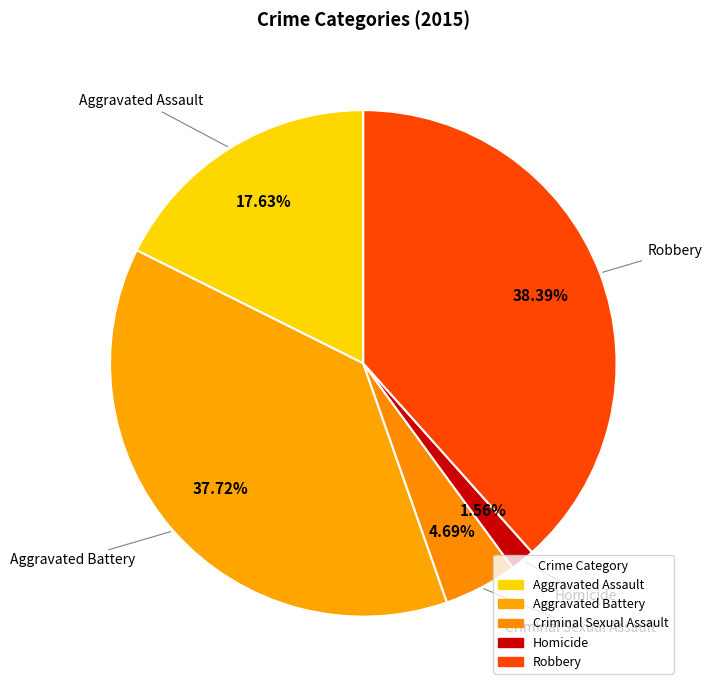

How many segments does this pie chart have?

5